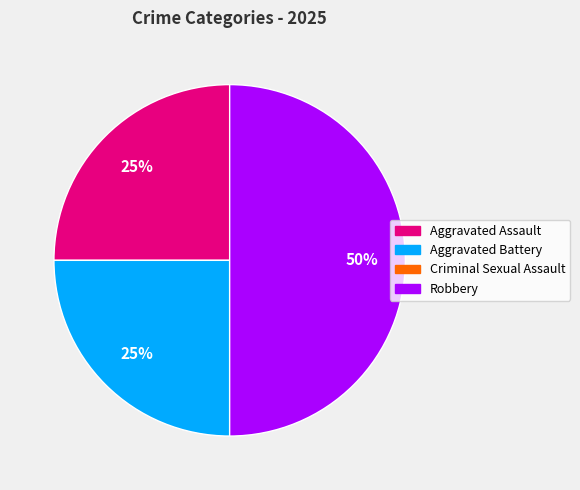

Does Aggravated Assault represent more than half of the total?

No